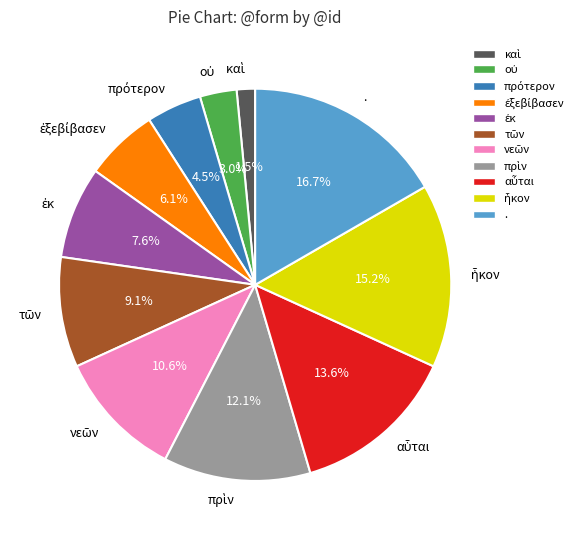

Which slice is the largest?

.